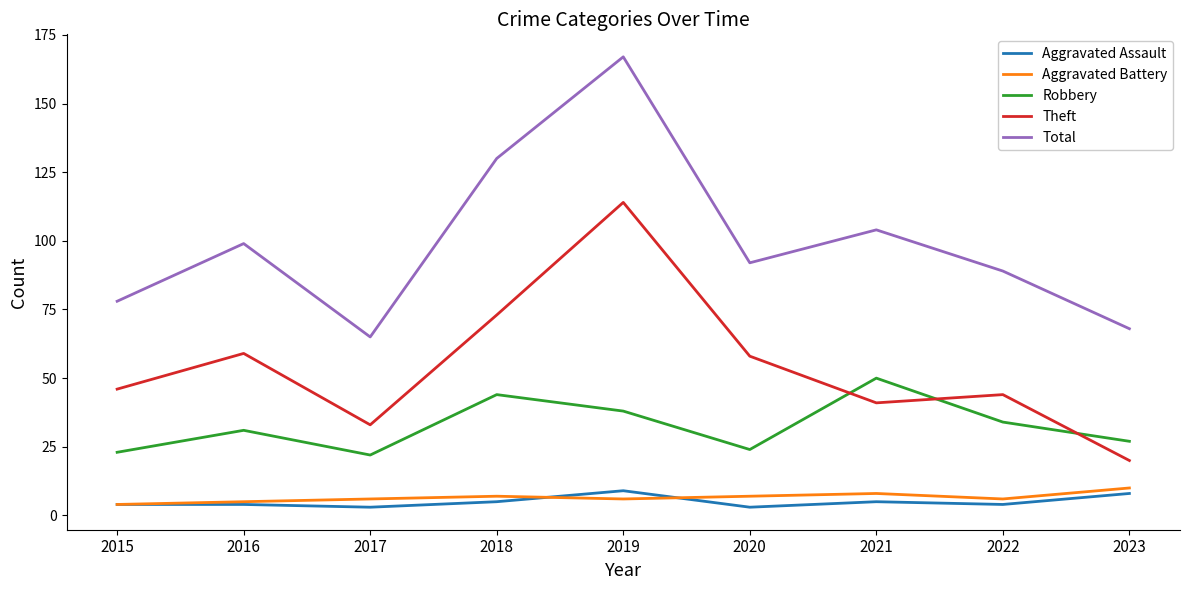

At how many categories does at least one series exceed 145?

1